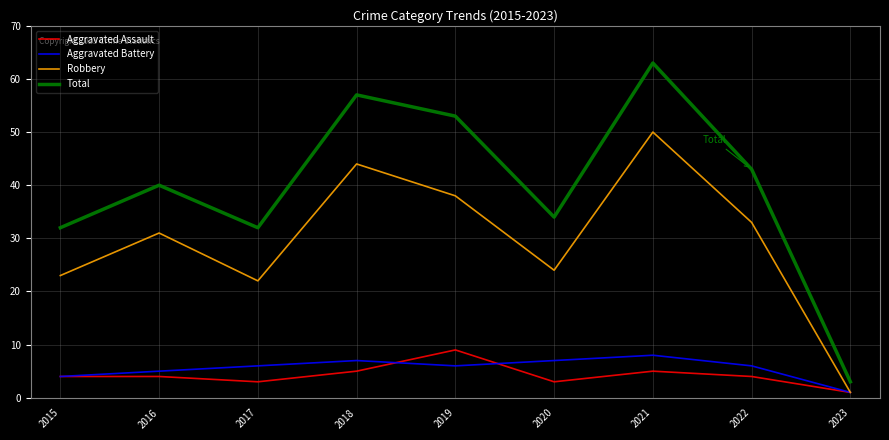

What is the difference between the highest and lowest values at 2021?

58